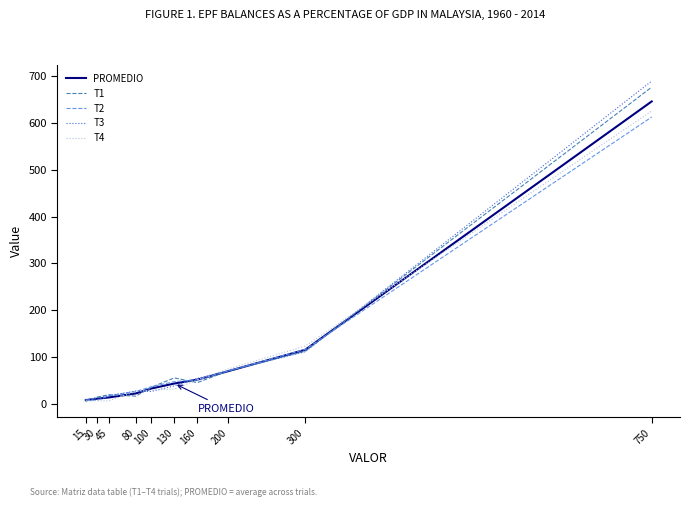

What is the difference between the PROMEDIO values at 300 and 30?

104.6